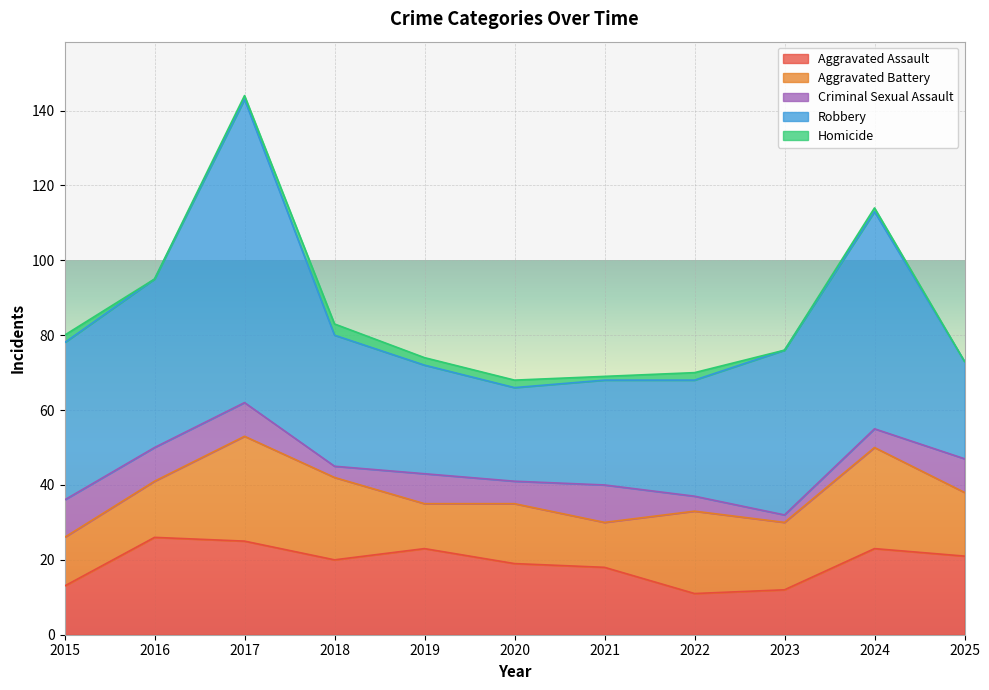

How many lines are shown in the chart?

5